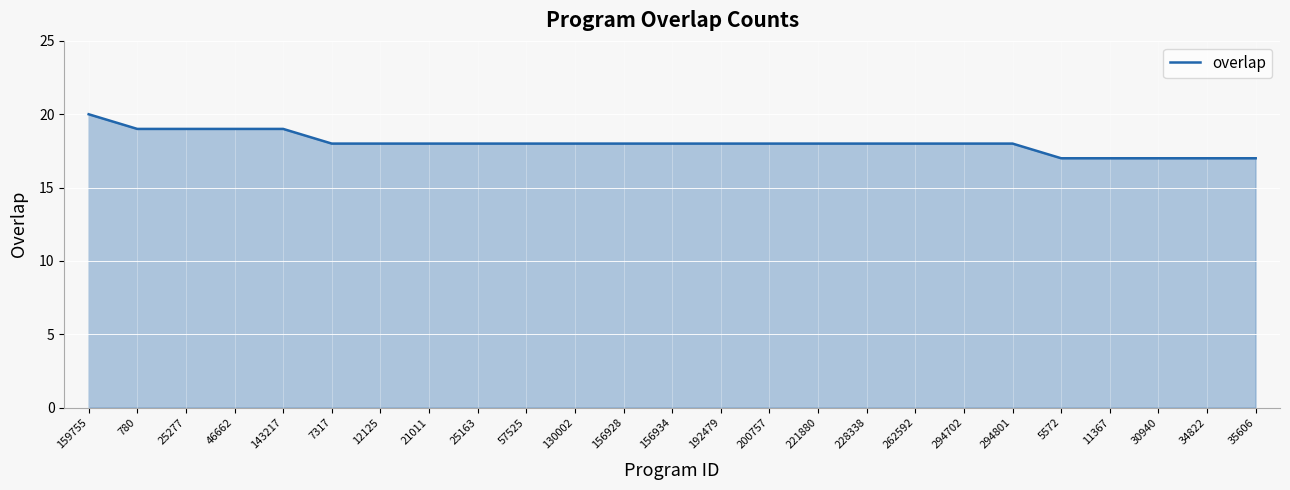

What is the maximum value shown in the chart?

20